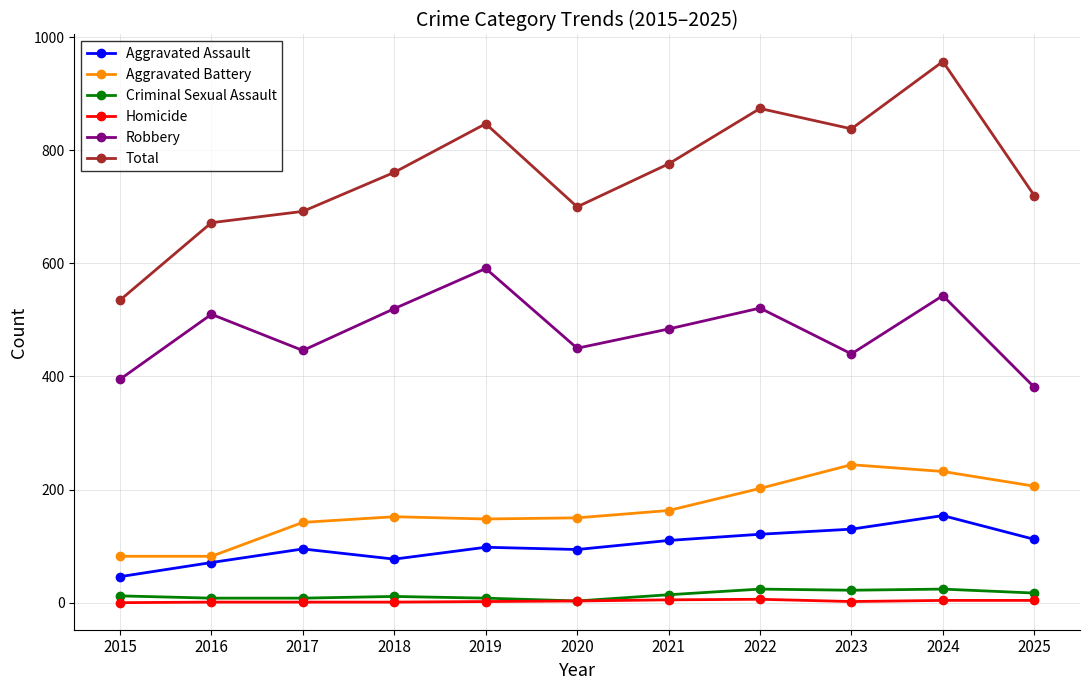

At which category does the chart reach its peak across all series?

2024